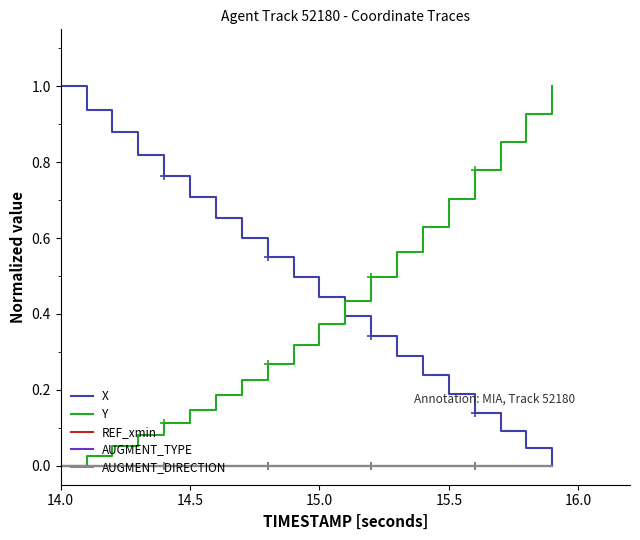

Reading left to right, transcribe all the data shown in this chart.

X: 1.0	0.9	0.9	0.8	0.8	0.7	0.7	0.6	0.5	0.5	0.4	0.4	0.3	0.3	0.2	0.2	0.1	0.1	0.0	0.0
Y: 0.0	0.0	0.1	0.1	0.1	0.1	0.2	0.2	0.3	0.3	0.4	0.4	0.5	0.6	0.6	0.7	0.8	0.9	0.9	1.0
REF_xmin: 0.0	0.0	0.0	0.0	0.0	0.0	0.0	0.0	0.0	0.0	0.0	0.0	0.0	0.0	0.0	0.0	0.0	0.0	0.0	0.0
AUGMENT_TYPE: 0.0	0.0	0.0	0.0	0.0	0.0	0.0	0.0	0.0	0.0	0.0	0.0	0.0	0.0	0.0	0.0	0.0	0.0	0.0	0.0
AUGMENT_DIRECTION: 0.0	0.0	0.0	0.0	0.0	0.0	0.0	0.0	0.0	0.0	0.0	0.0	0.0	0.0	0.0	0.0	0.0	0.0	0.0	0.0